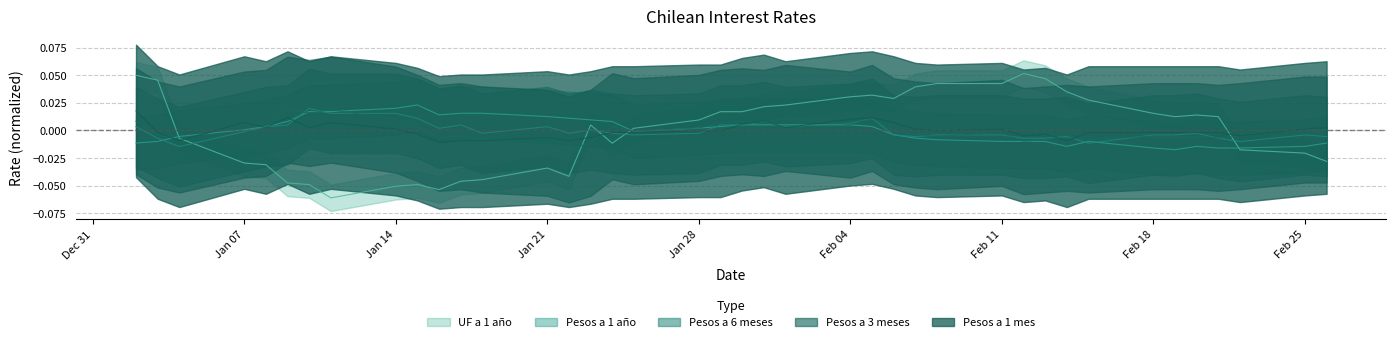

At which label does UF a 1 año reach its minimum?

11-01-2008